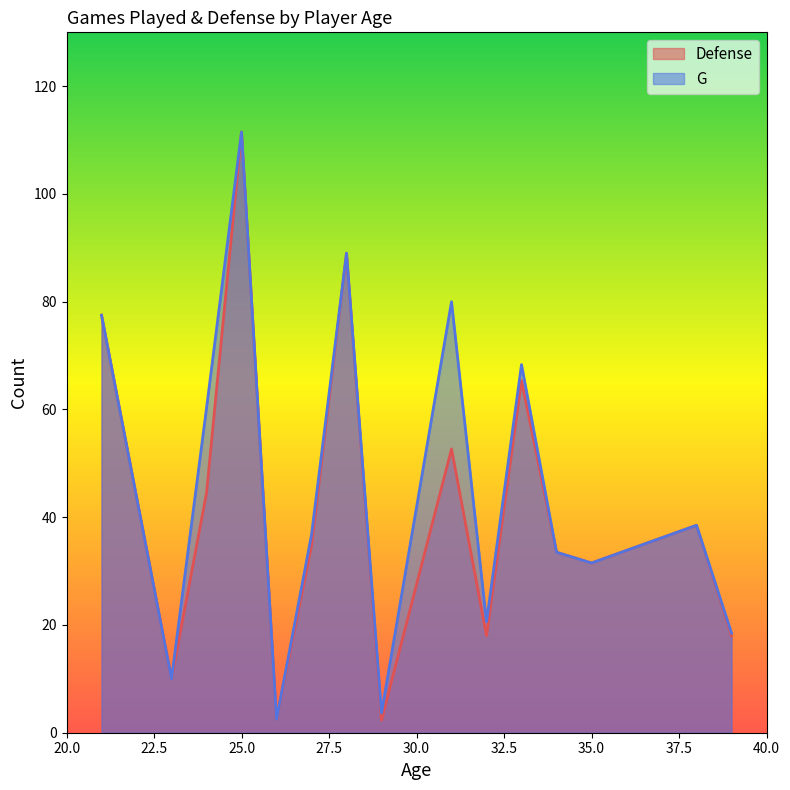

The value of G at 25.0 is 70.3. True or false?

False